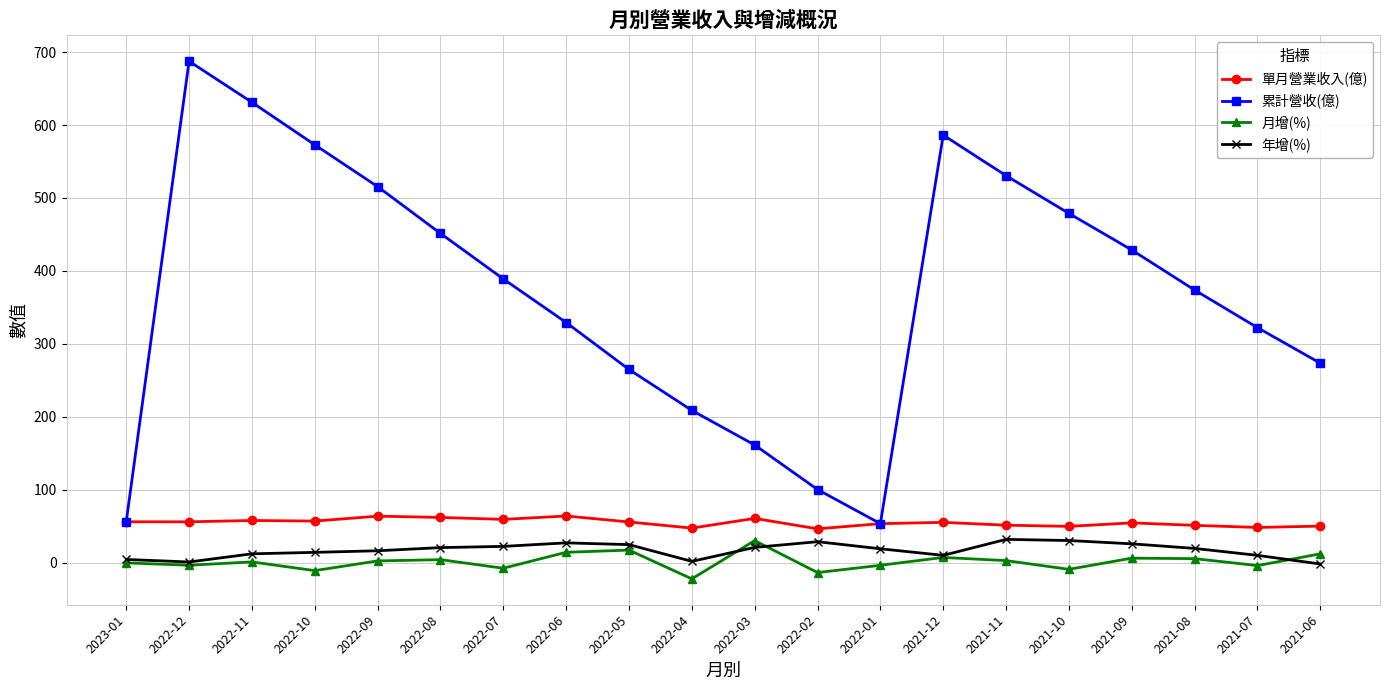

What position from the right is 2021-10?

5